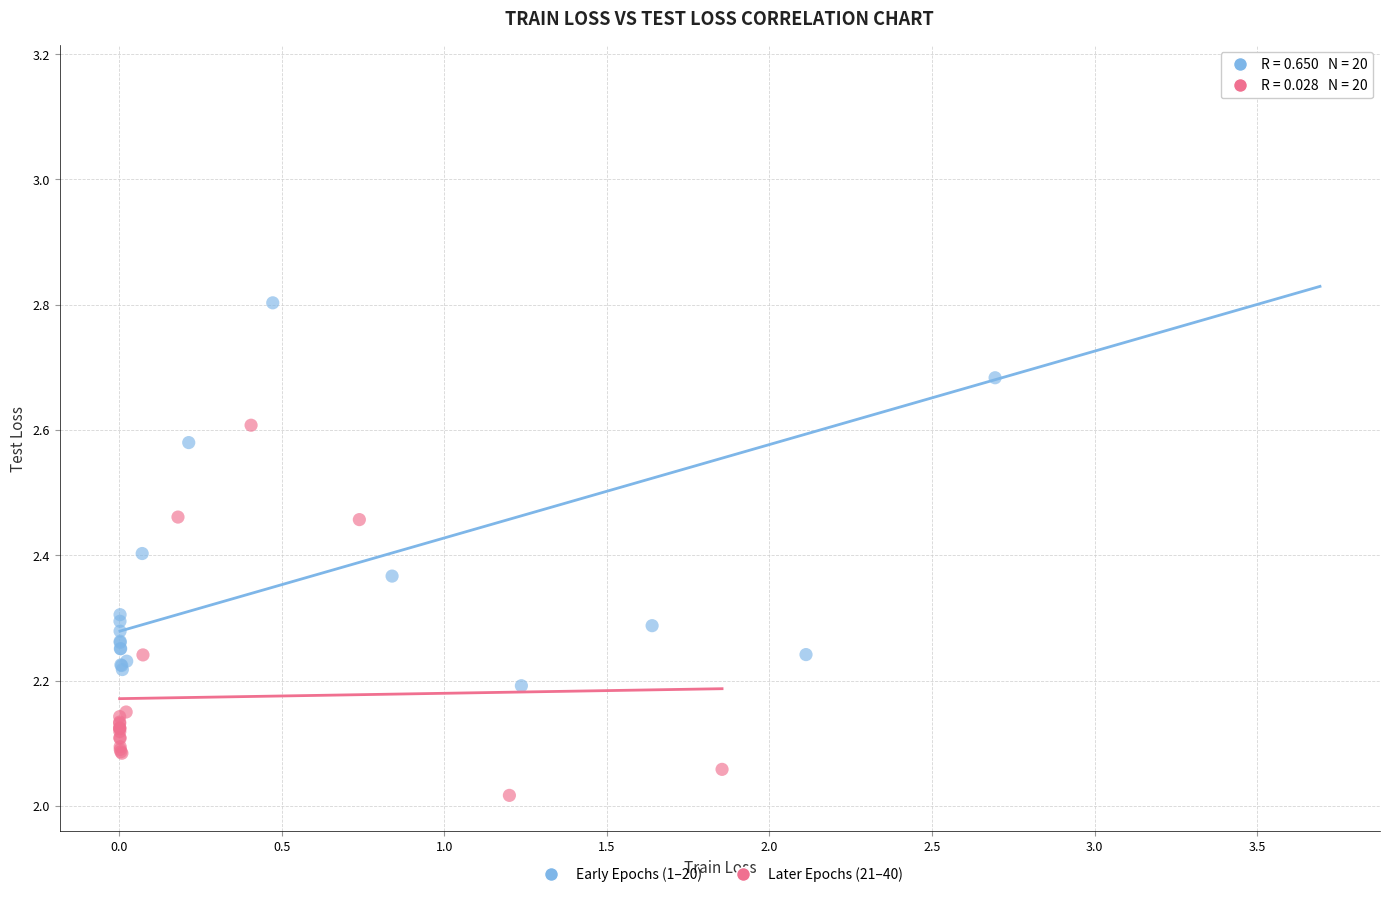

Which series contains the highest Y value?

Early Epochs (1–20)